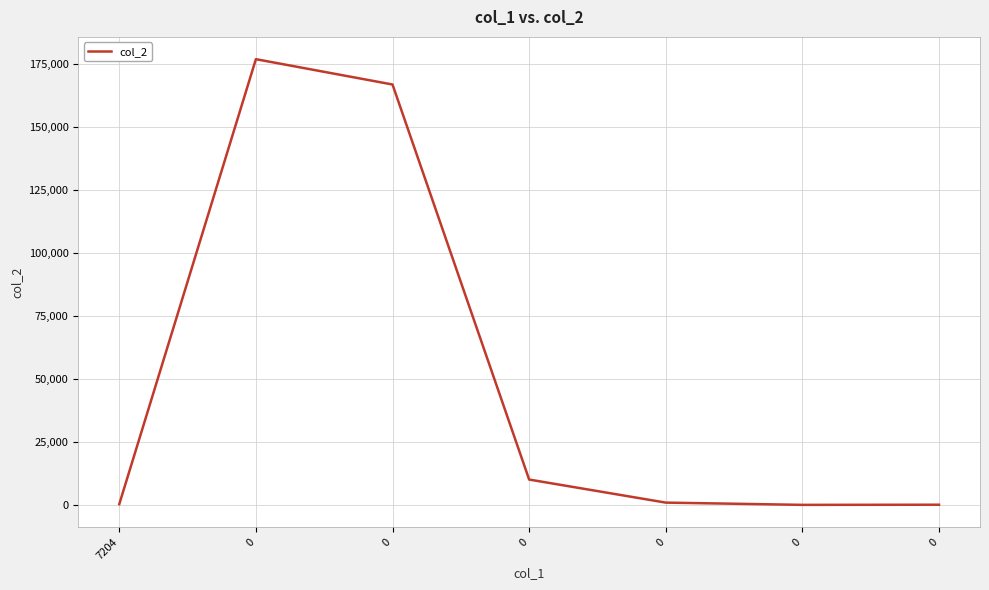

Does the chart have visible grid lines?

Yes